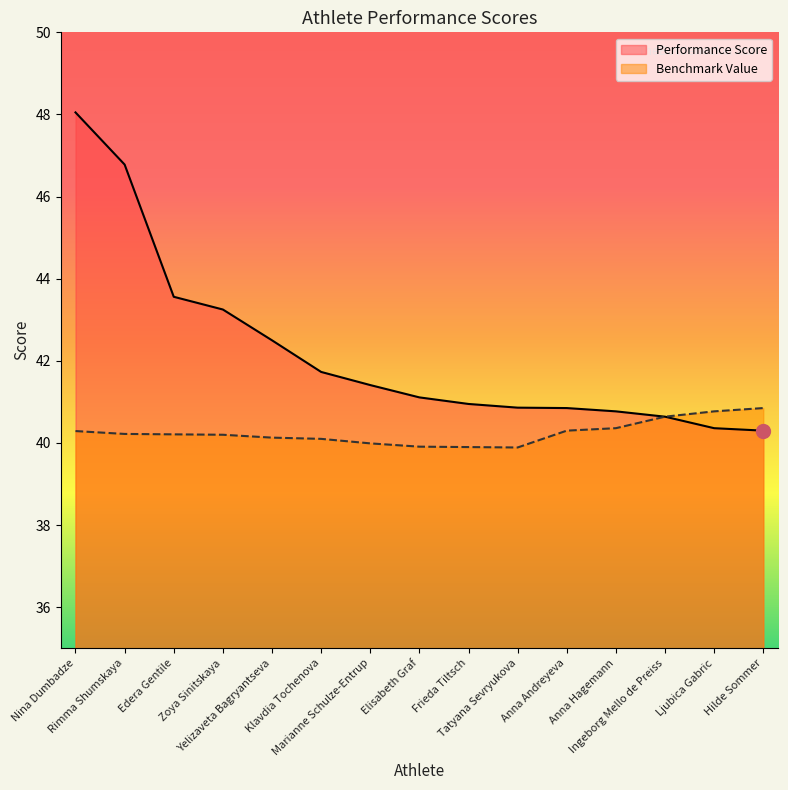

In Benchmark Value, how many points are lower than both neighbors (excluding endpoints)?

1